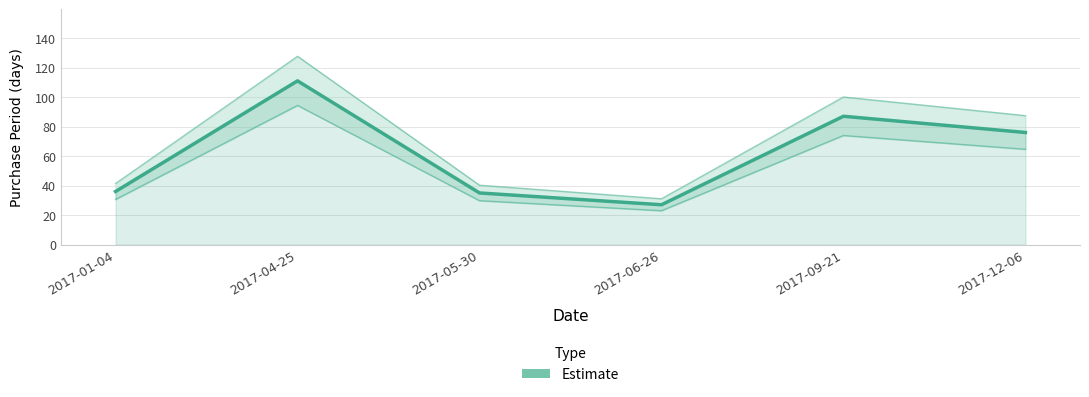

Which category has the lowest value across all series?

2017-06-26